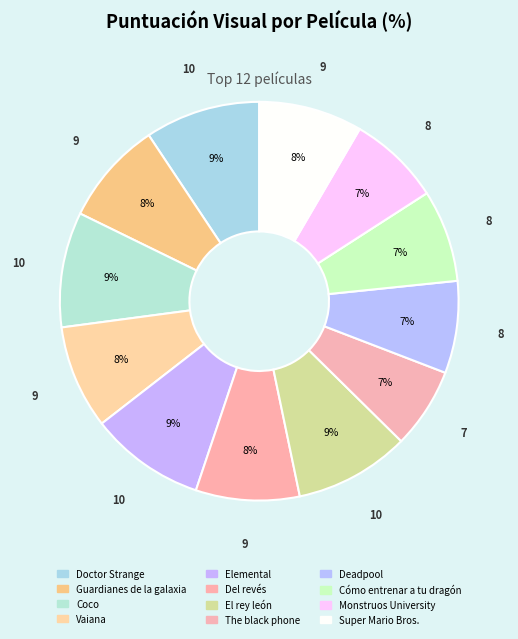

Count the number of slices in the pie.

12